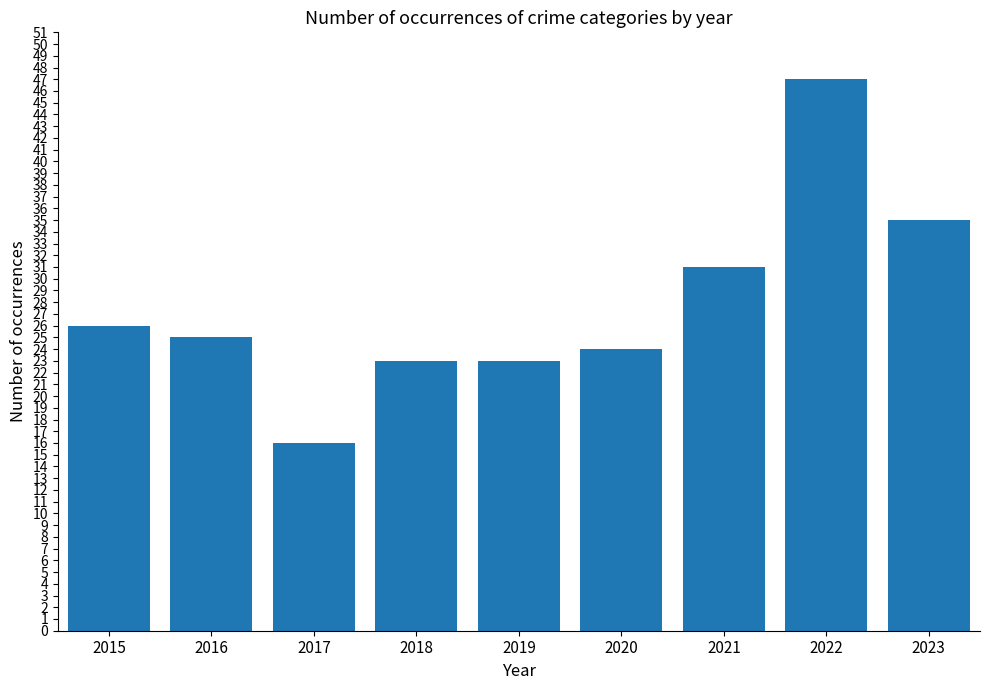

Reading left to right, transcribe all the data shown in this chart.

2015=26	2016=25	2017=16	2018=23	2019=23	2020=24	2021=31	2022=47	2023=35